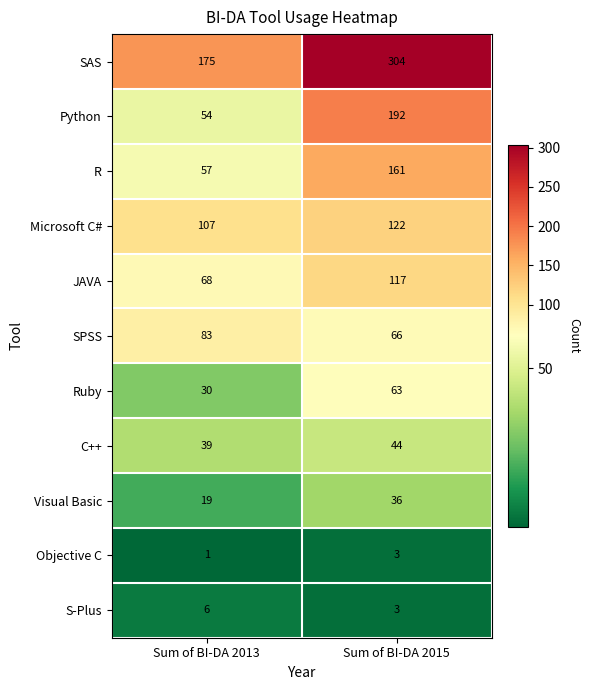

Which series has the widest spread of values?

Python